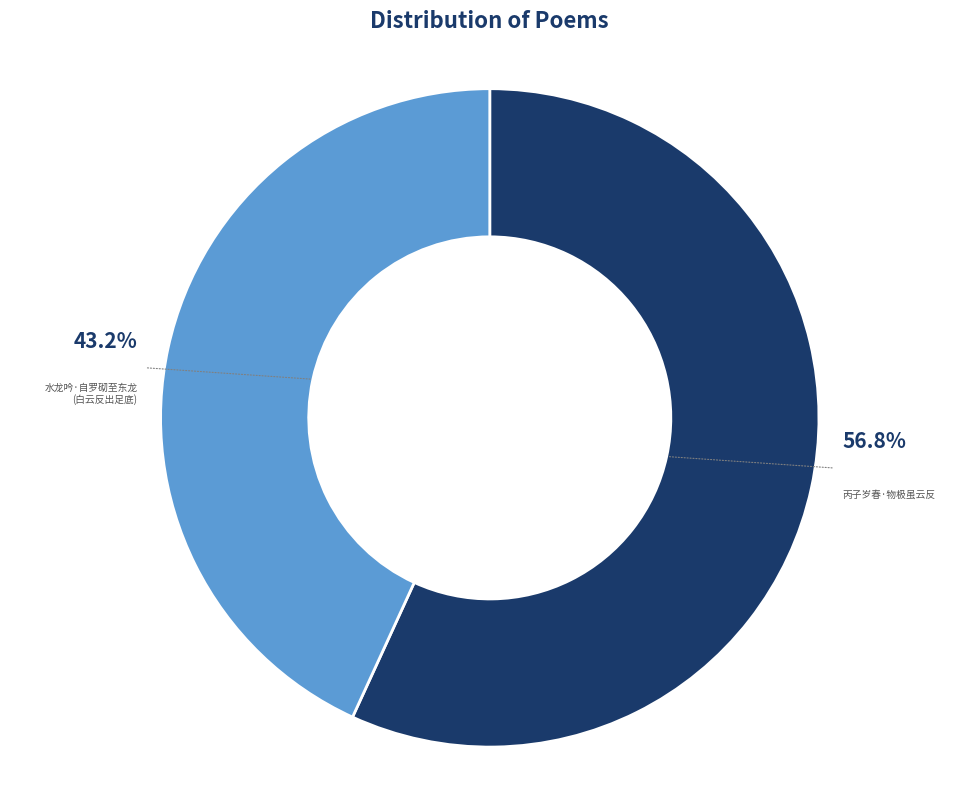

Which category has the smallest portion of the pie?

水龙吟·自罗砌至东龙 (白云反出足底)